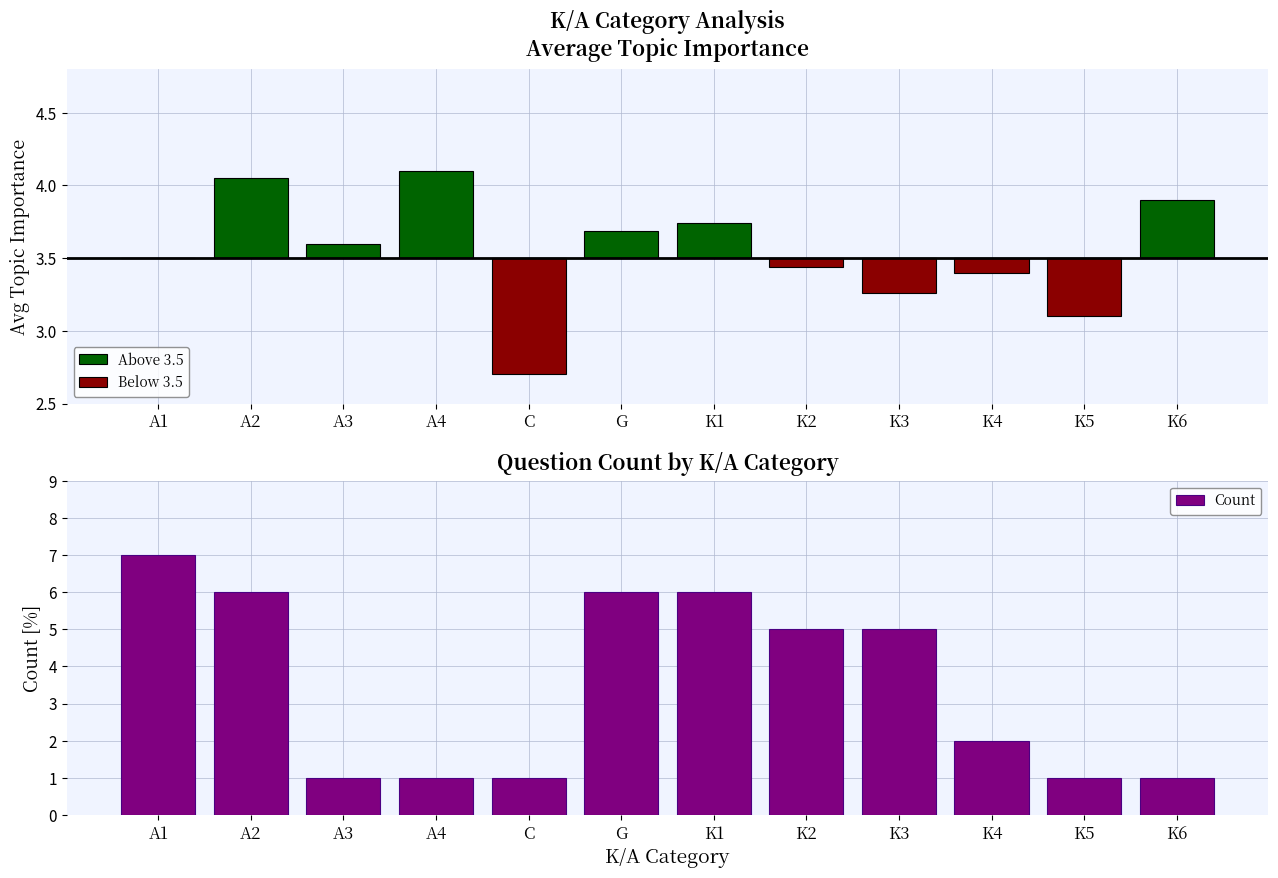

The Count series shows 1 at K6. True or false?

True